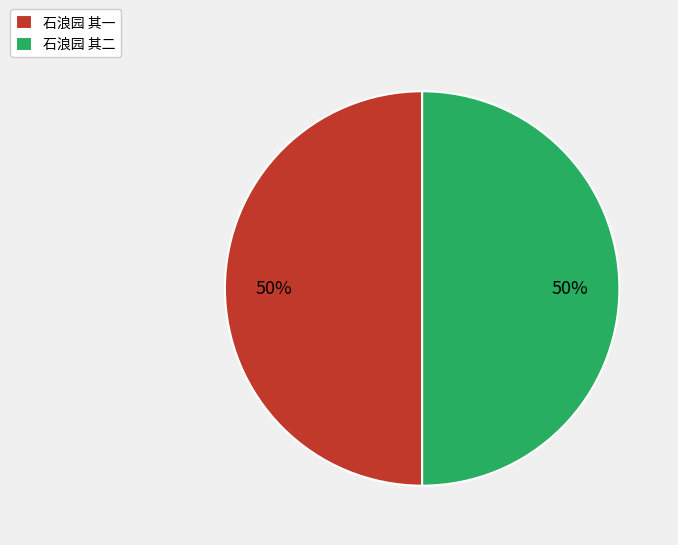

To the nearest percent, what is the average slice percentage?

50%